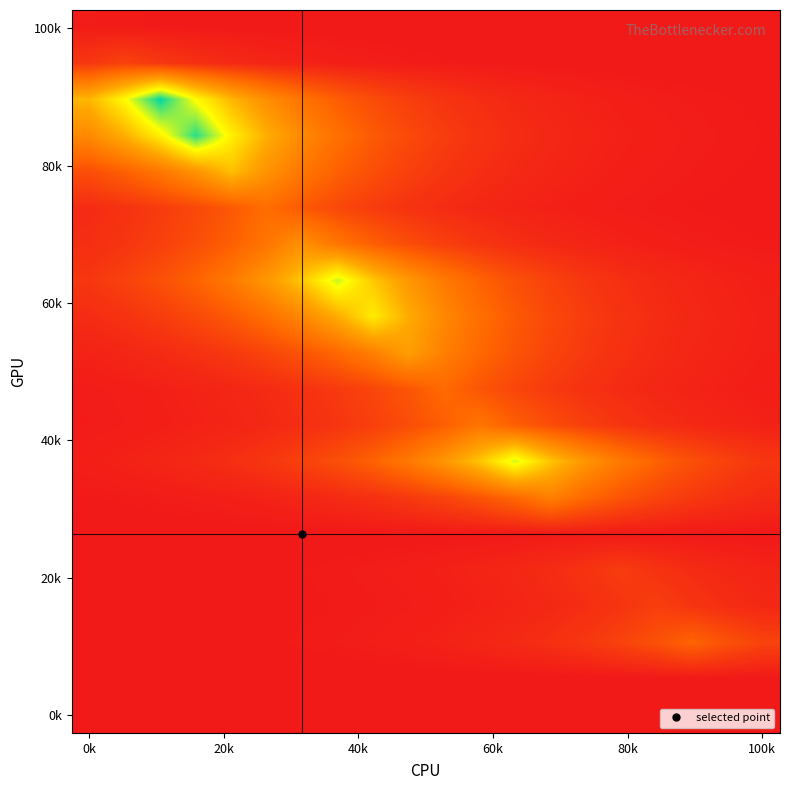

Which label corresponds to the smallest value in the chart?

0k